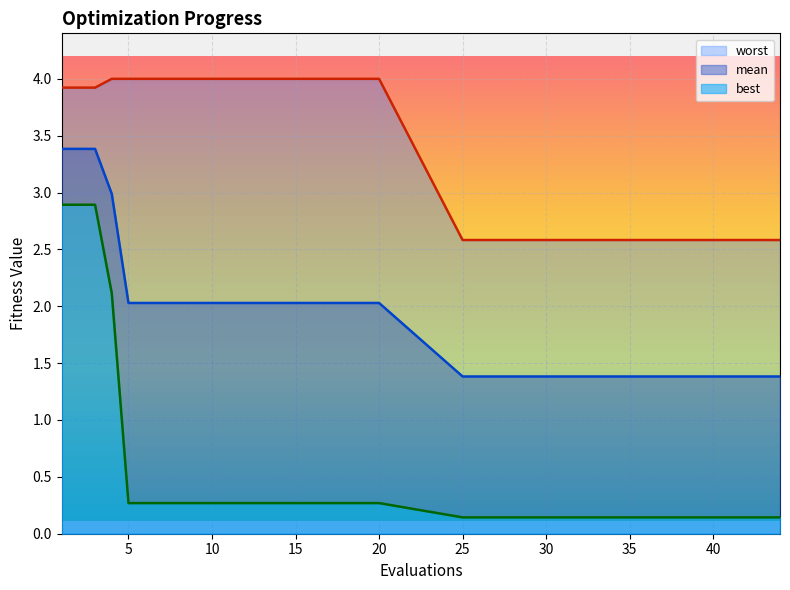

True or false: mean has more than 2 points higher than both neighbors.

False